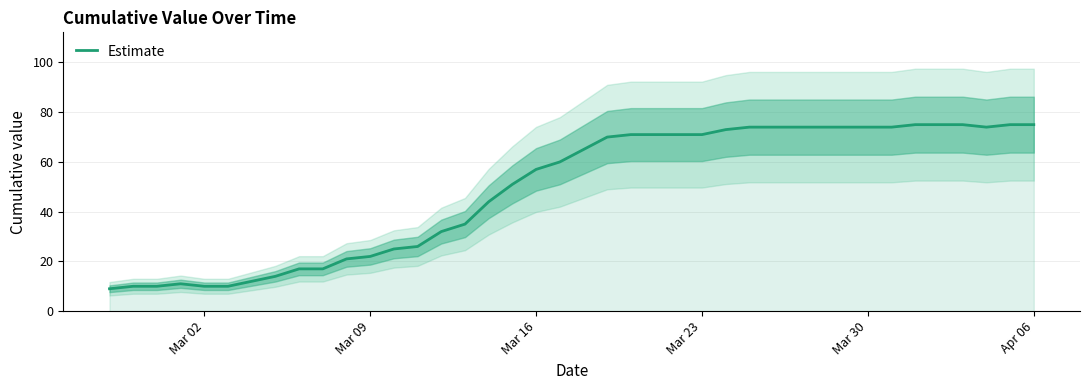

What is the value of the 17th point from the left?

44